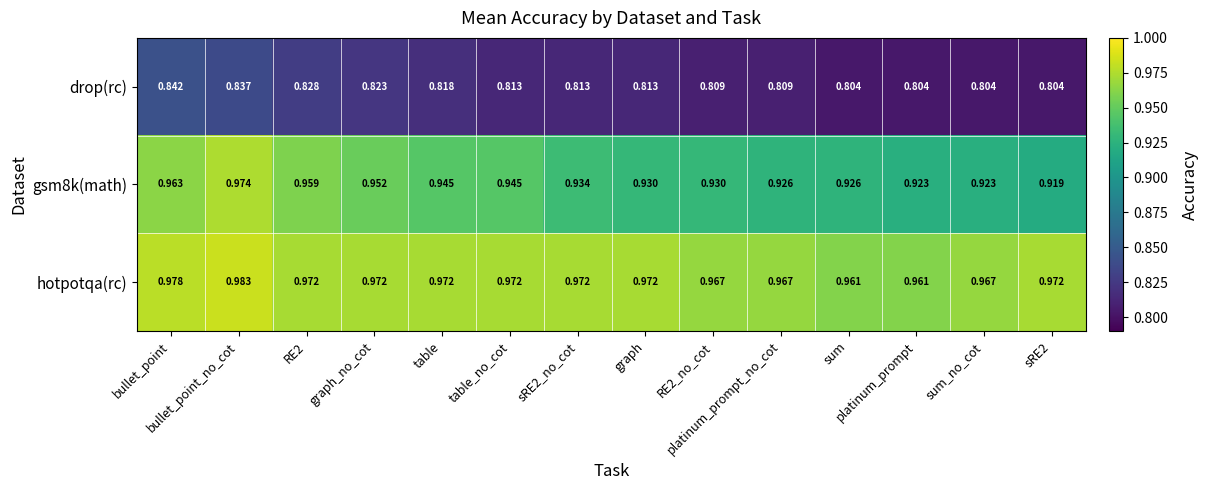

Which series has the largest total across all categories?

hotpotqa(rc)